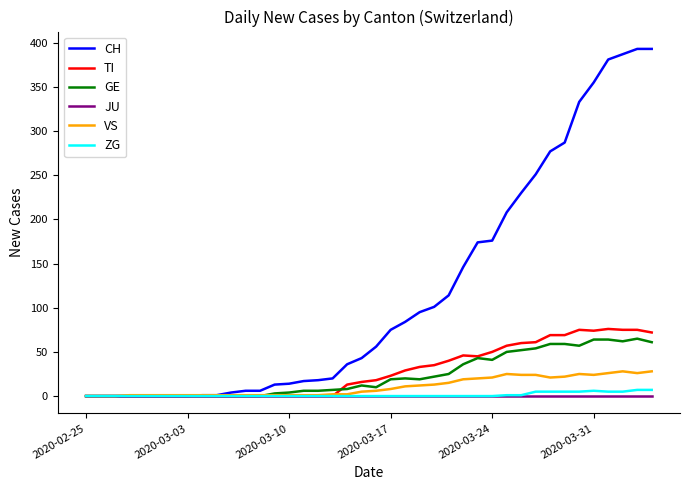

Which series has the largest total across all categories?

CH